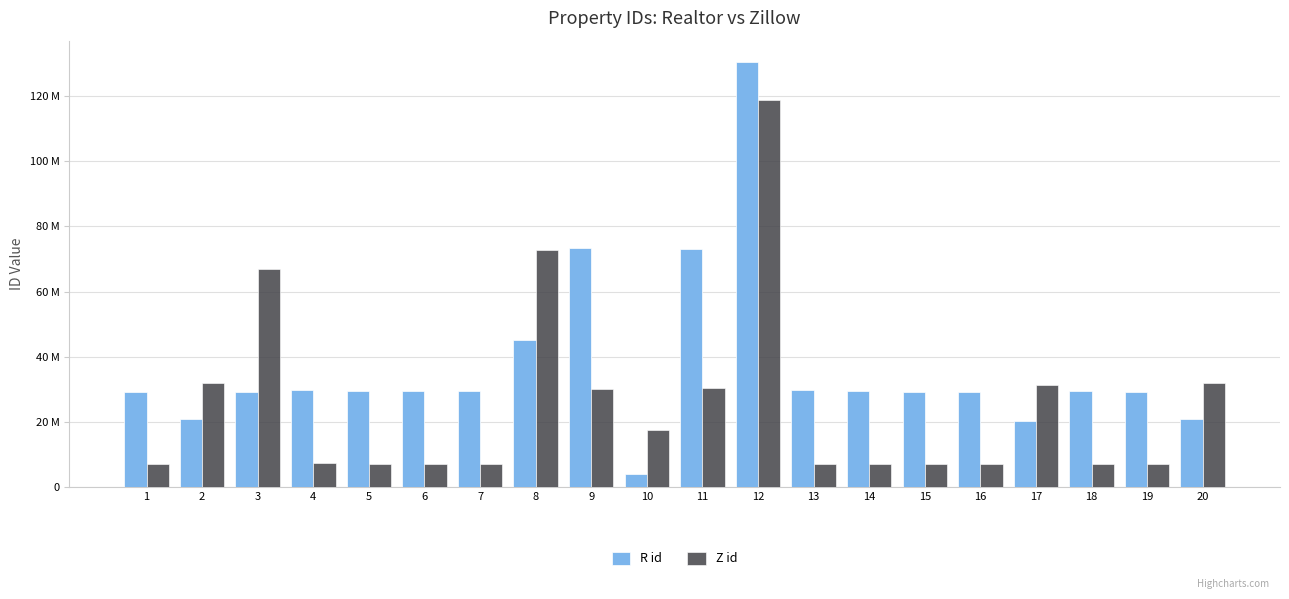

Does the chart contain any negative values?

No